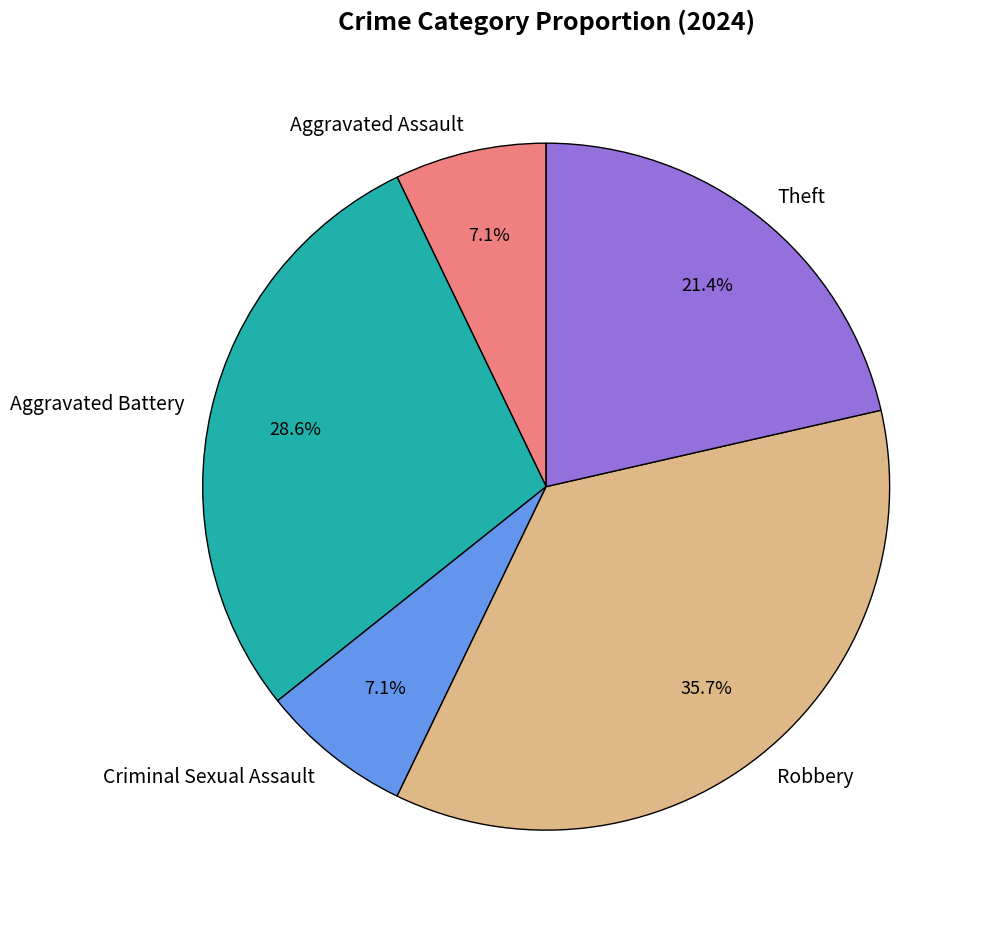

What percentage is NOT represented by Theft?

78.6%